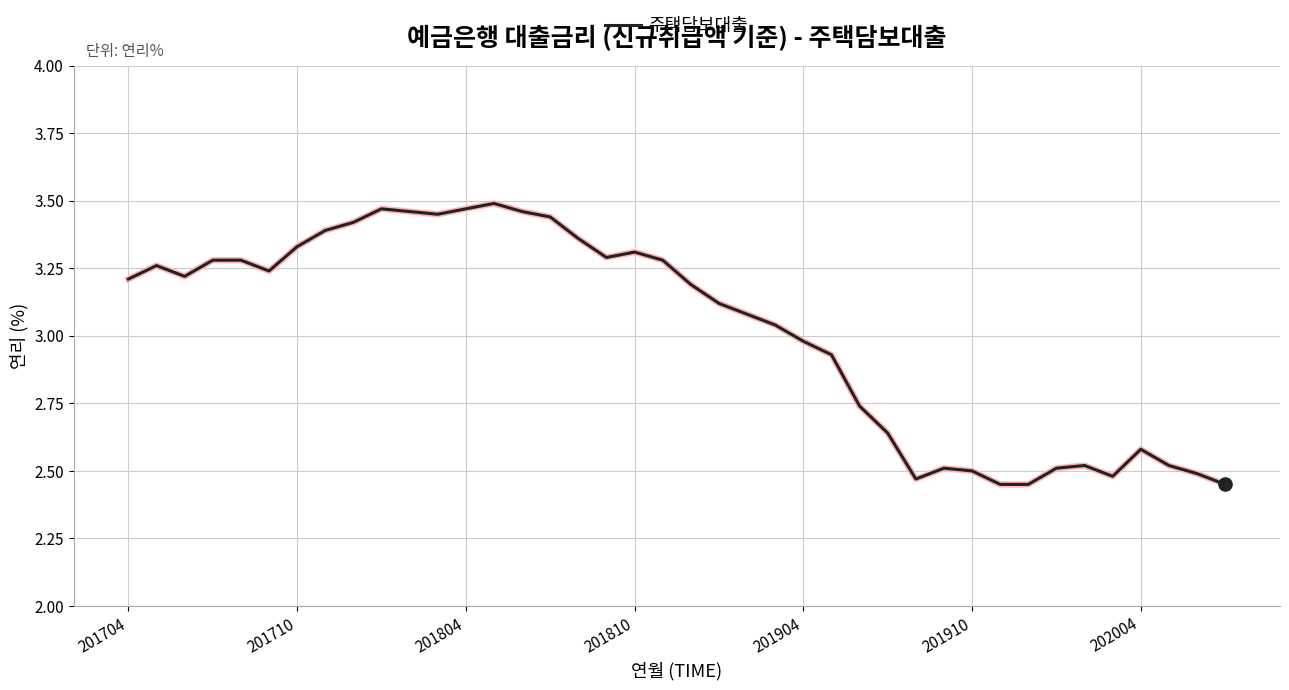

What is the difference between the maximum and minimum values?

1.0